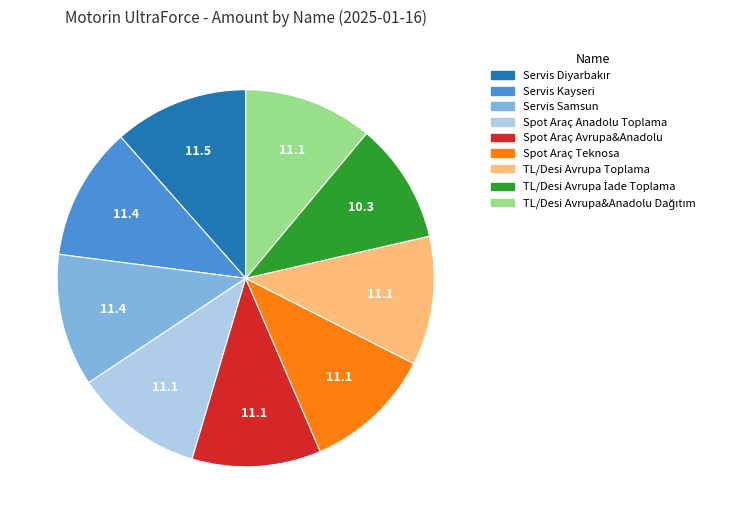

Do TL/Desi Avrupa Toplama and Servis Samsun together represent more than half of the pie?

No